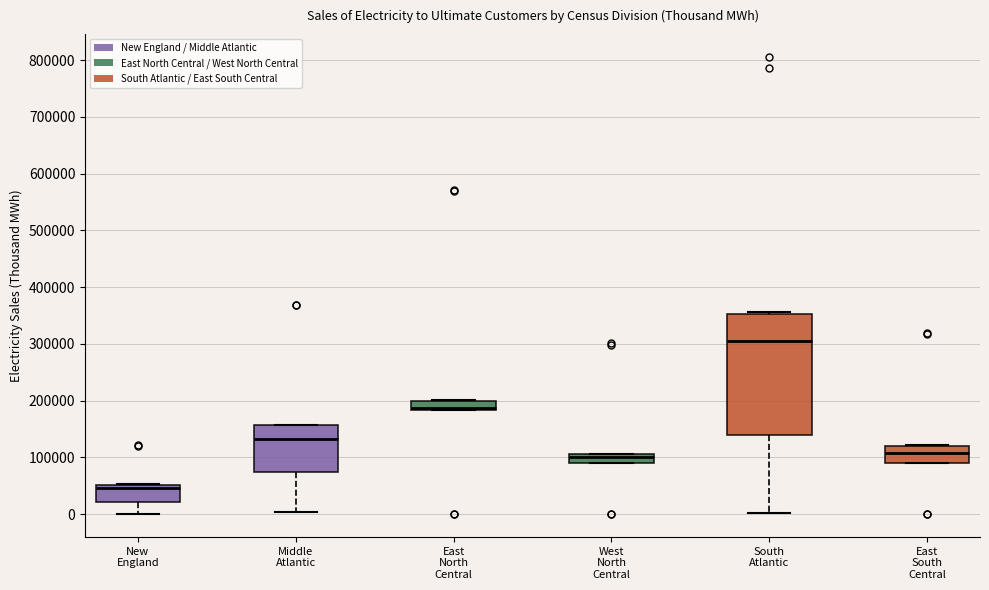

Which box is the tallest, from its lower edge to its upper edge?

South Atlantic